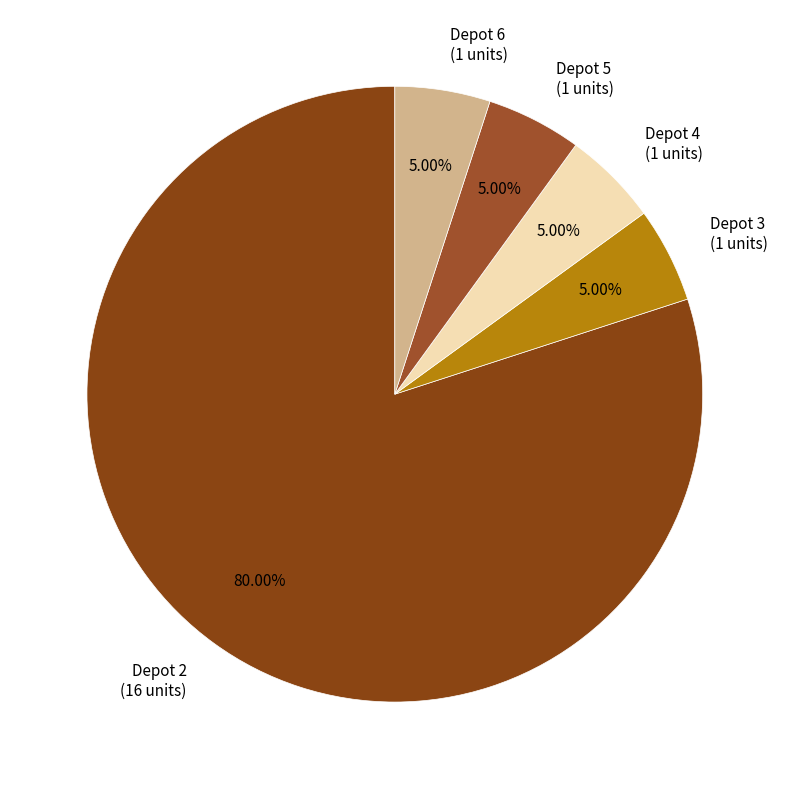

Which slice represents more than half of the pie?

Depot 2